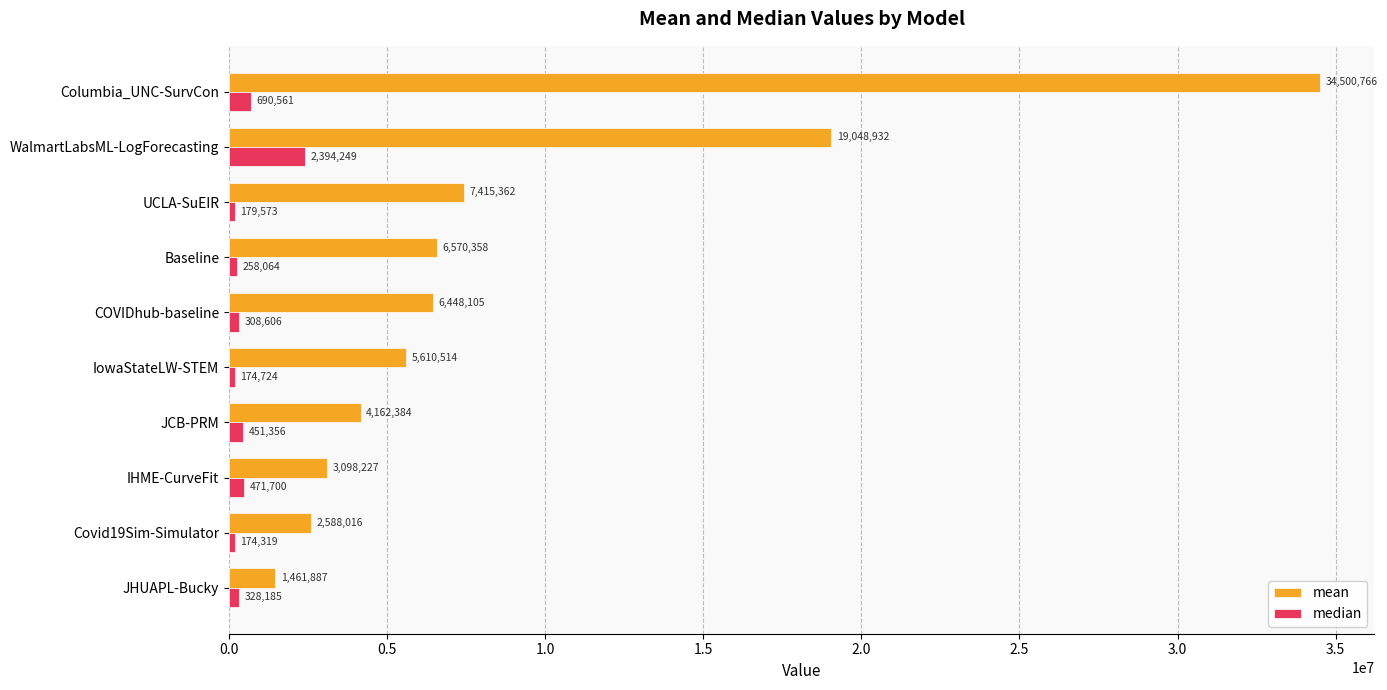

What is the difference between the maximum and second lowest values in the mean series?

31912750.2